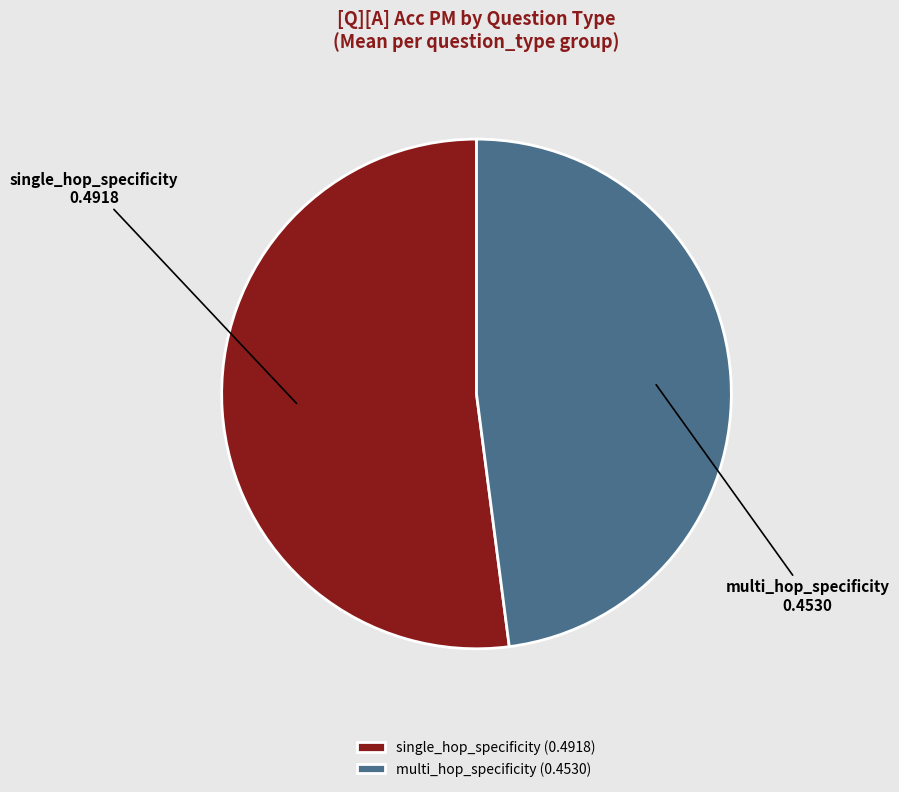

Which has a higher value, single_hop_specificity or multi_hop_specificity?

single_hop_specificity